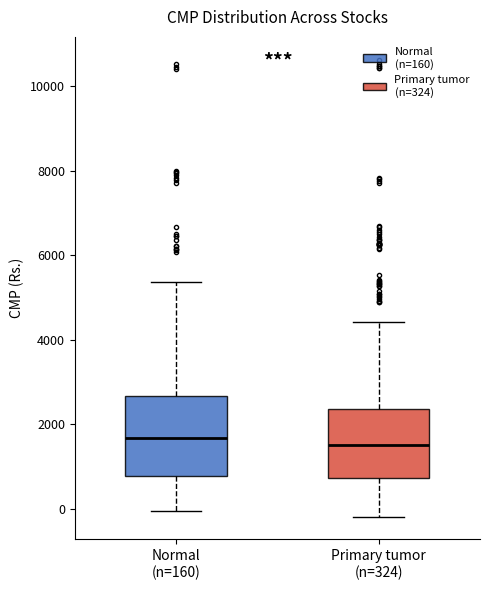

Reading left to right, transcribe this box plot: for each box, give where its median line is, the range the box spans, and where its two whiskers end, as read against the y-axis. The values are not printed on the chart, so give them approximately, as read against the axis.

Normal (n=160): median 1600, box 800 to 2600, whiskers 0 to 5400
Primary tumor (n=324): median 1600, box 800 to 2400, whiskers -200 to 4400